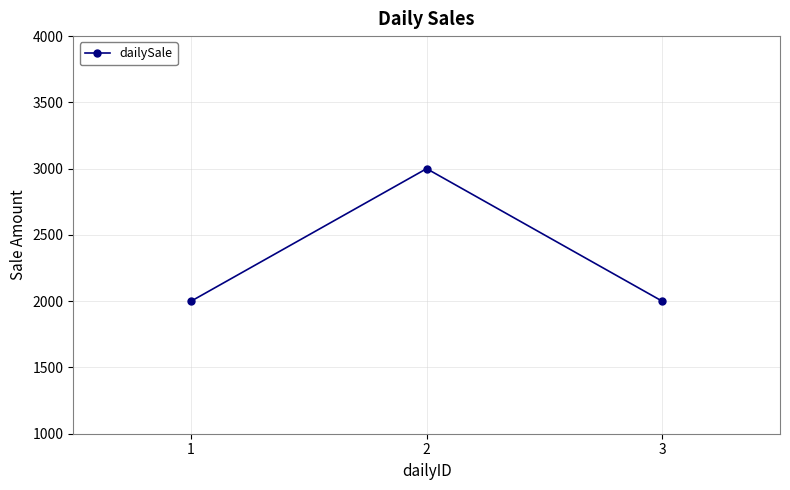

What is the greatest value displayed?

3000